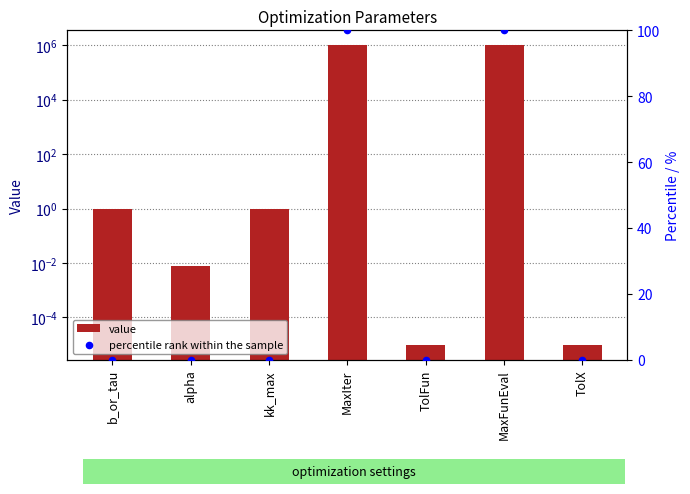

Which series contains the highest Y value?

value